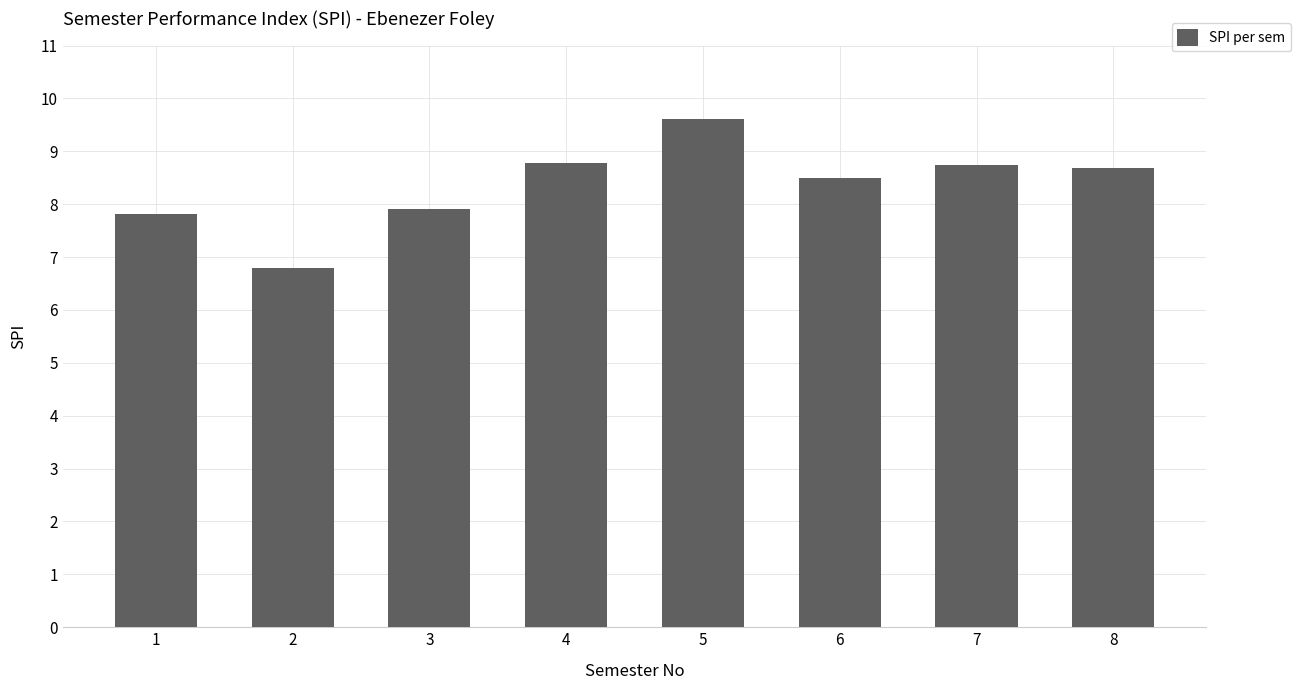

What is the value of the 6th bar from the left?

8.5